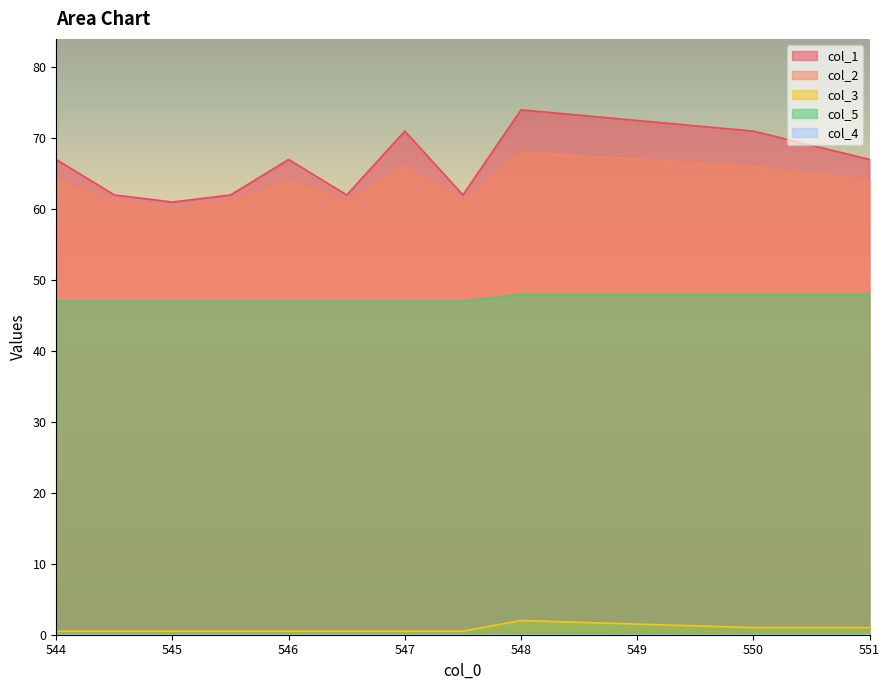

Between 545.5 and 546.5, which series saw the biggest shift?

col_1